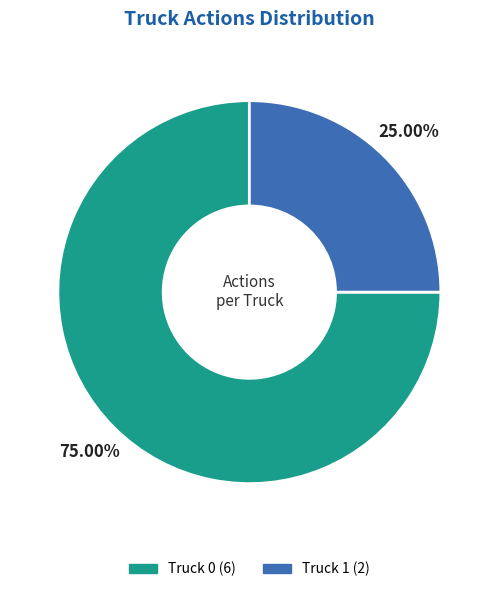

Count the number of slices in the pie.

2